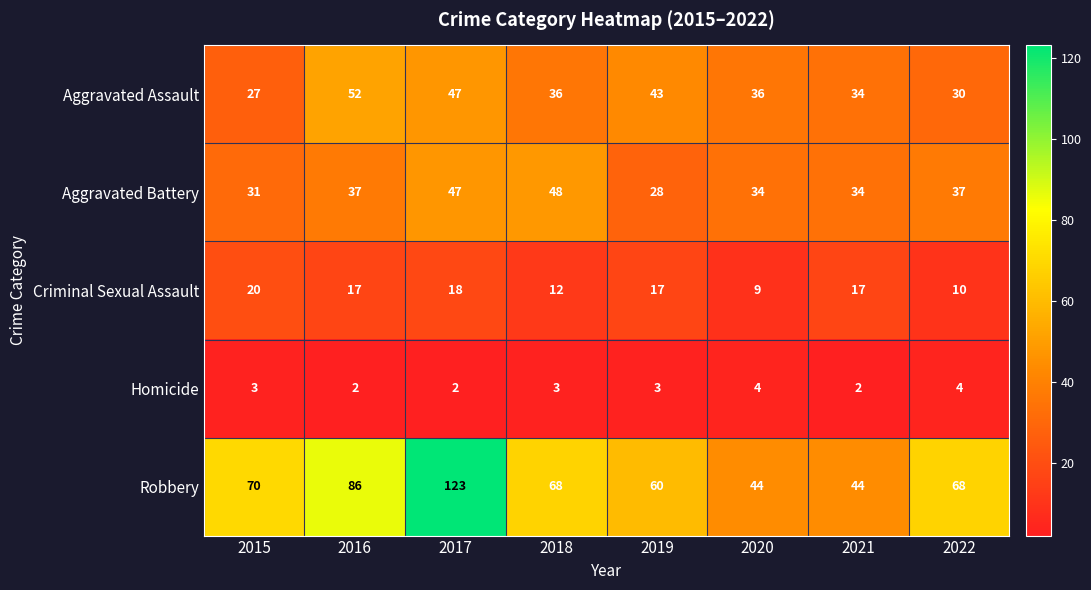

What is the difference between the second highest and second lowest values in the Aggravated Assault series?

17